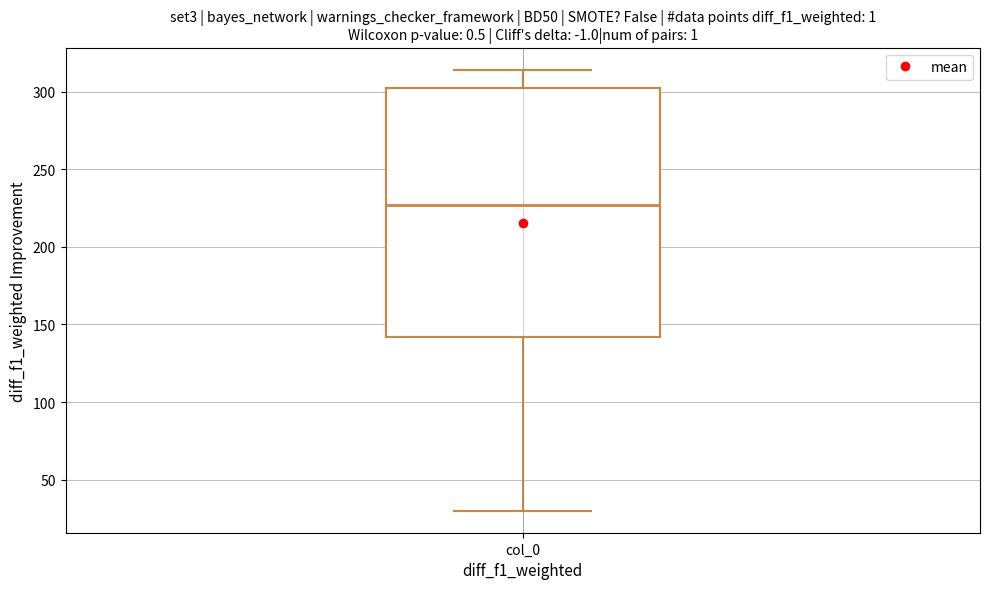

Transcribe this box plot: give where the median line is, the range the box spans, and where the two whiskers end, as read against the y-axis. The values are not printed on the chart, so give them approximately, as read against the axis.

median 225, box 140 to 300, whiskers 30 to 315